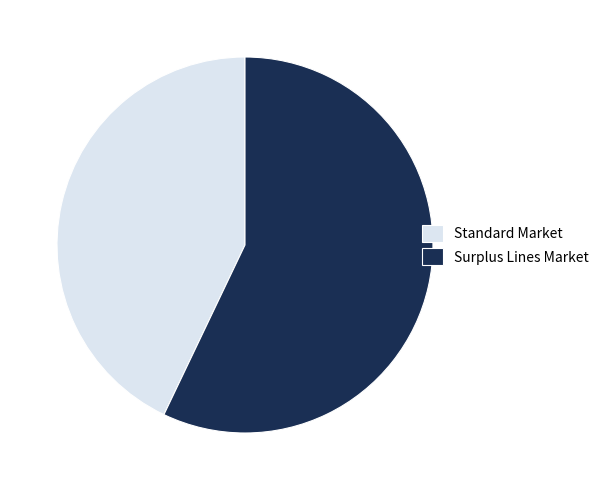

The Standard Market slice represents 43% of the pie. True or false?

True